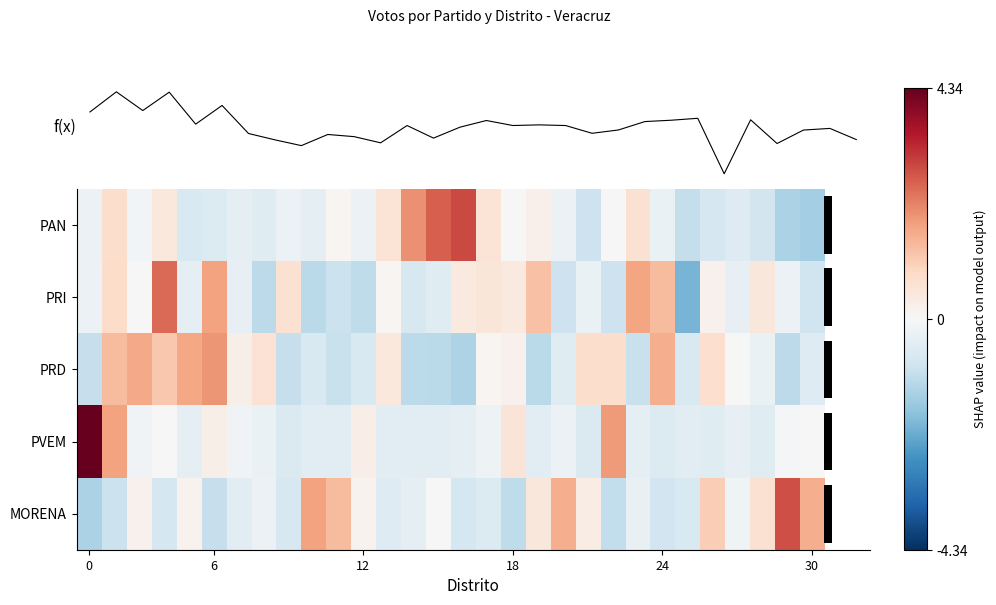

How many values in MORENA are above zero?

12